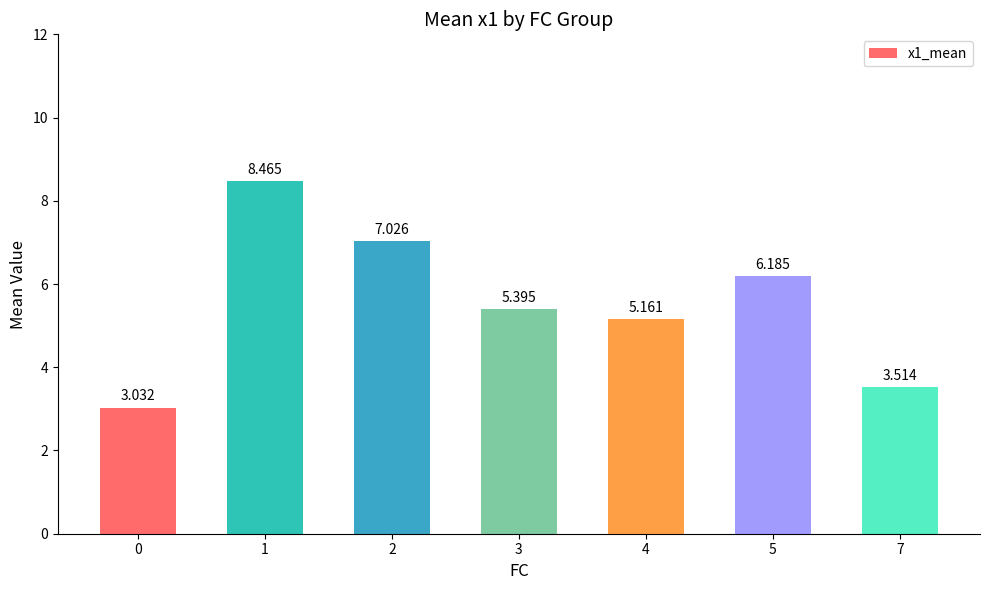

Is it true that the value at 7 is 3.5?

True